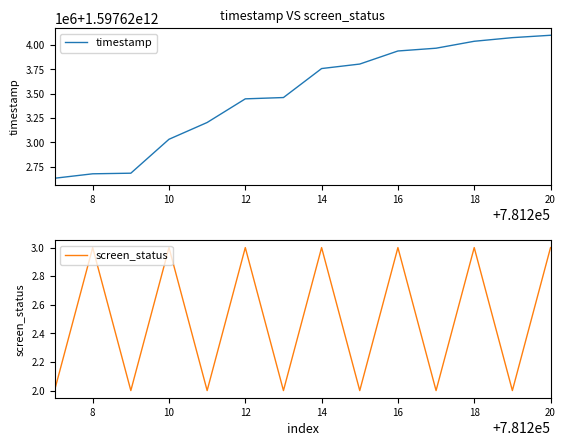

Where is the first local maximum for screen_status?

8